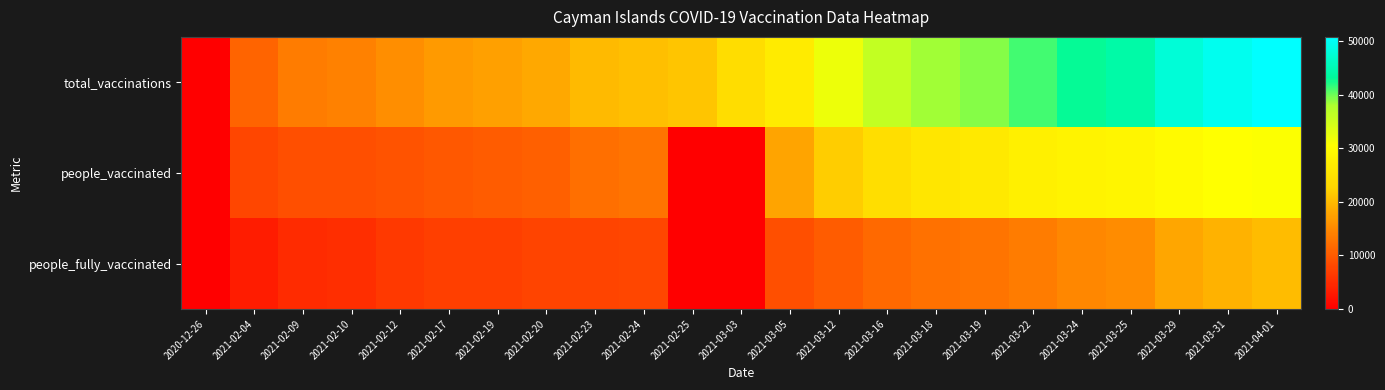

At which category is the sum across all series the highest?

2021-04-01